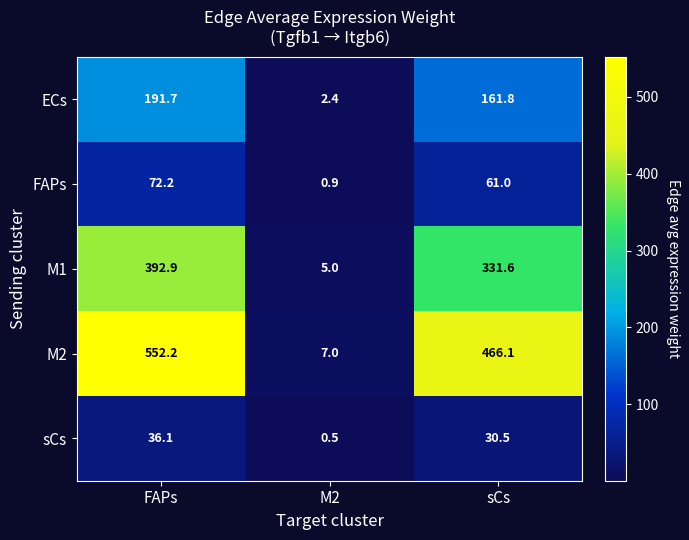

How many categories are shown in the chart?

3